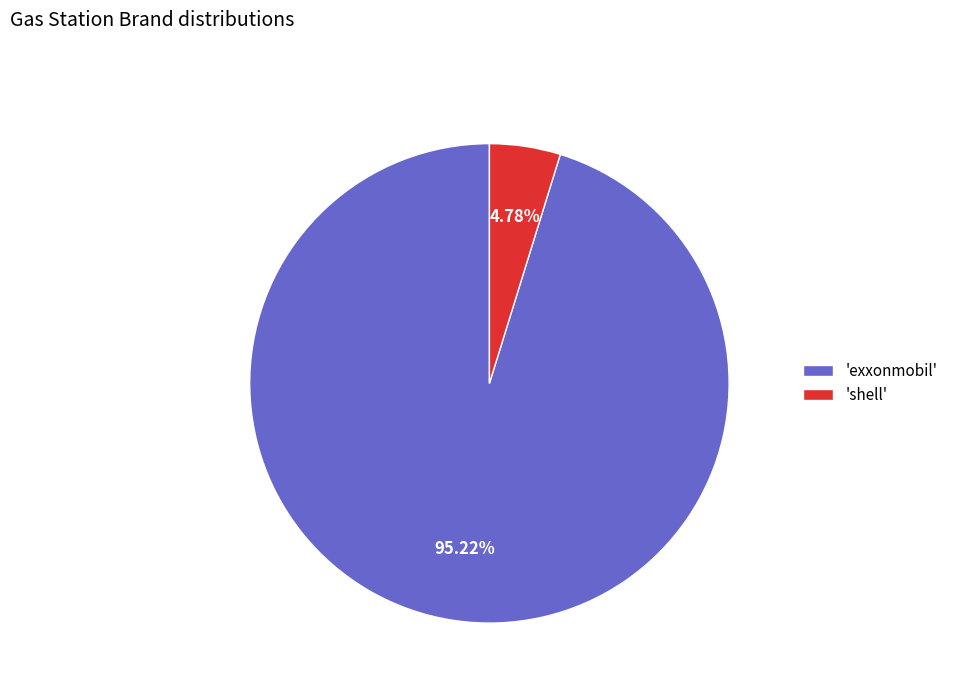

Do 'shell' and 'exxonmobil' together represent more than half of the pie?

Yes